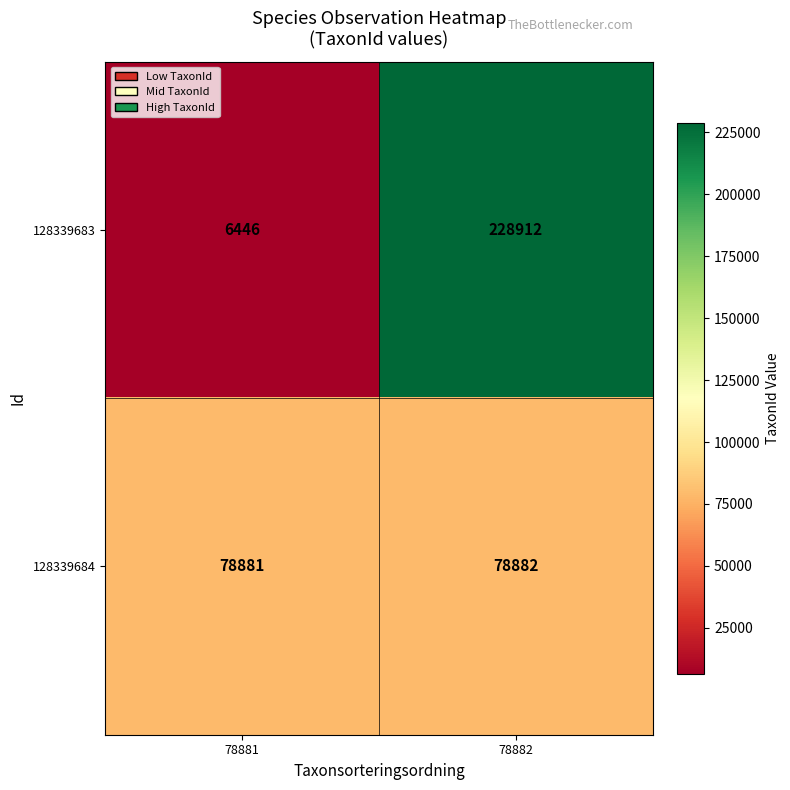

The 128339684 series shows 78881 at 78881. True or false?

True